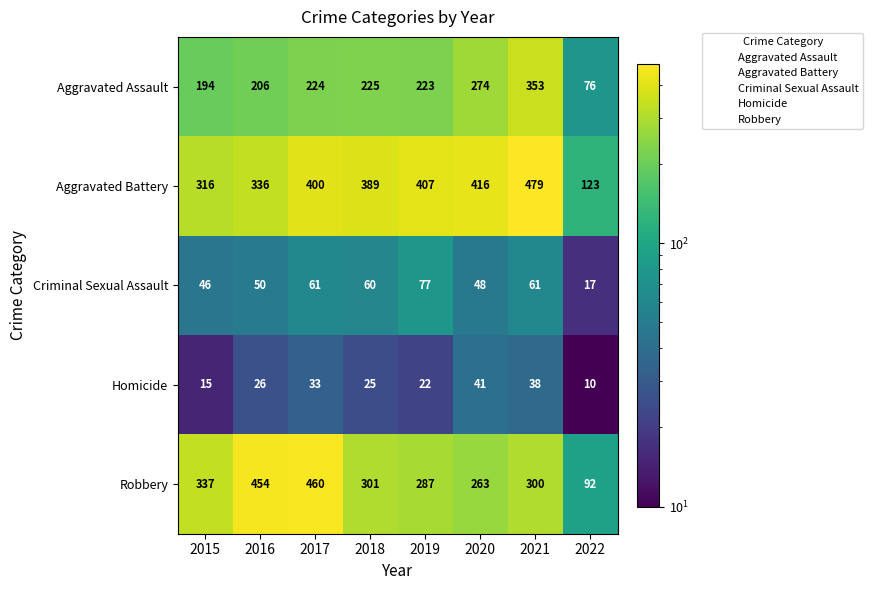

True or false: Criminal Sexual Assault has a value of 48 at 2020.

True